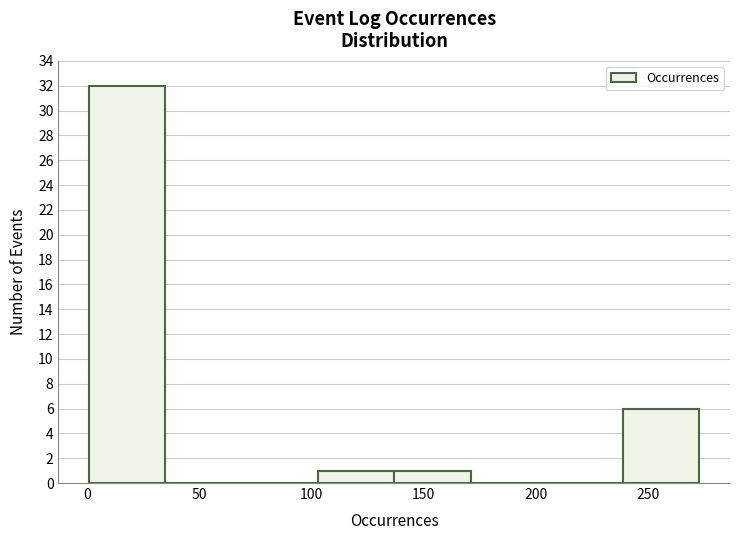

Reading left to right, transcribe this chart: for each bar, give the range it covers on the x-axis and its height. Neither the bar edges nor the heights are printed on the chart, so give them approximately, as read against the axes.

1 to 35: 32
35 to 69: 0
69 to 103: 0
103 to 137: 1
137 to 171: 1
171 to 205: 0
205 to 239: 0
239 to 273: 6